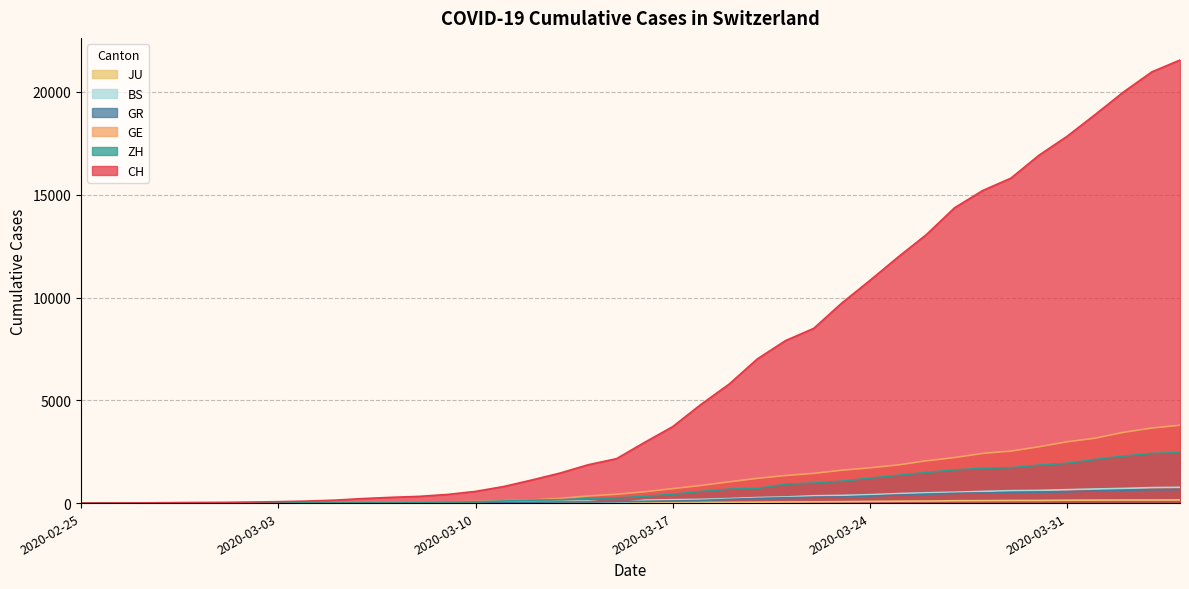

List the series in order of their peak value, highest first.

CH, GE, ZH, BS, GR, JU